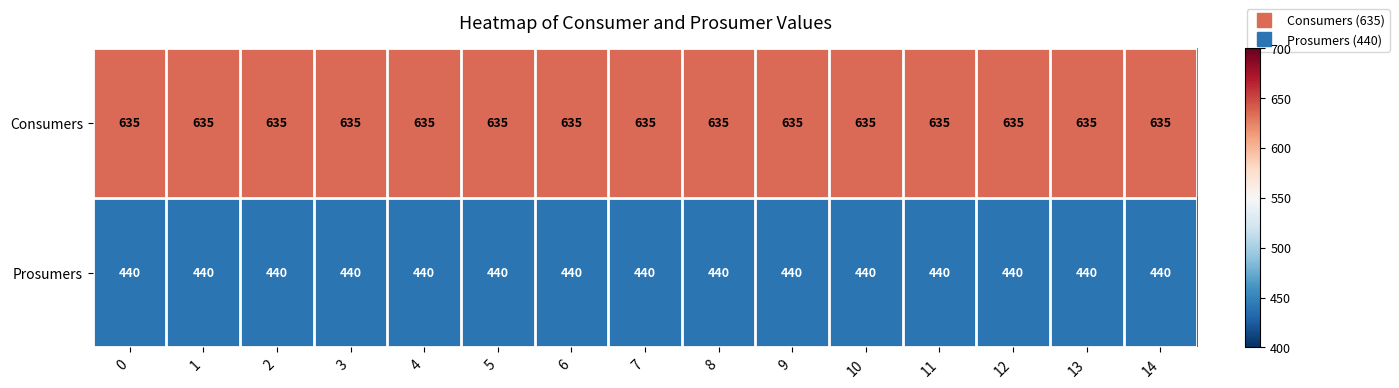

What is the average value of the Prosumers series?

440